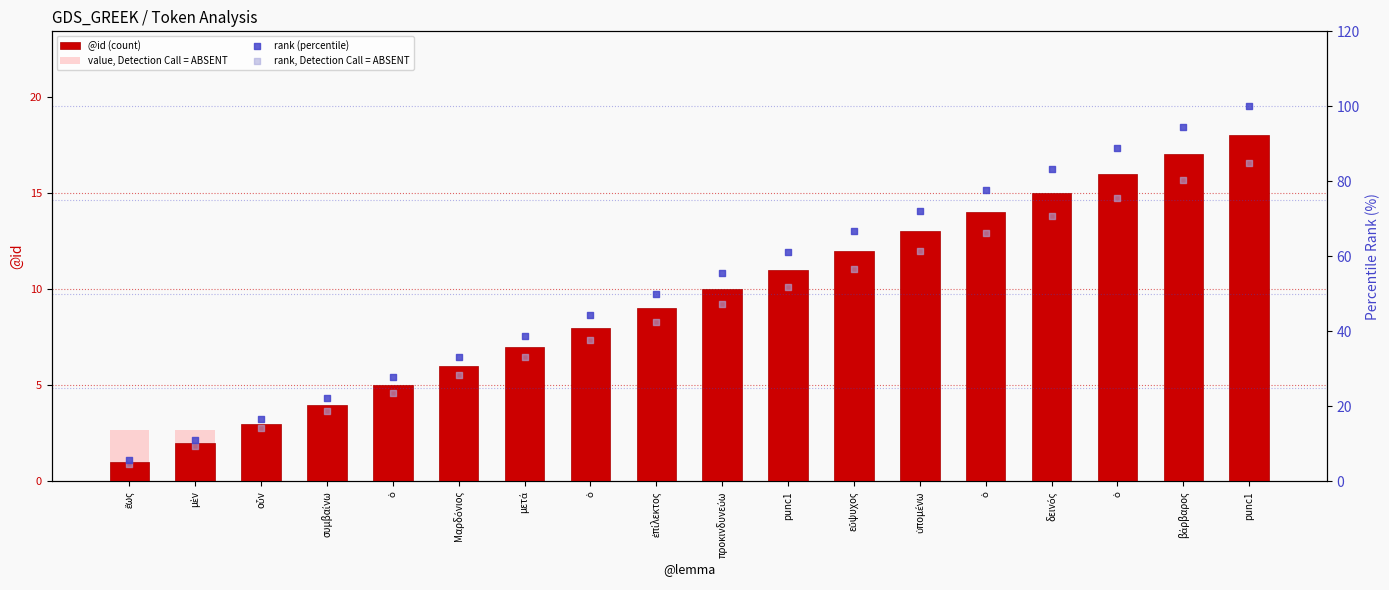

What are all the series names shown in the legend?

@id (count), value, Detection Call = ABSENT, rank (percentile), rank, Detection Call = ABSENT